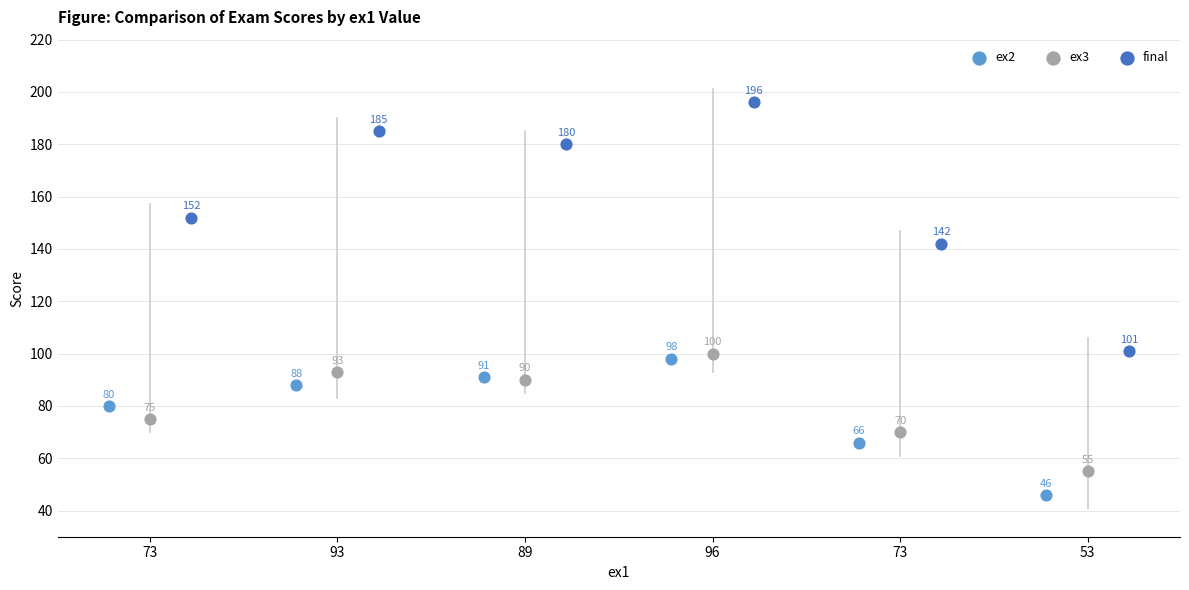

Which series reaches the minimum Y coordinate?

ex2